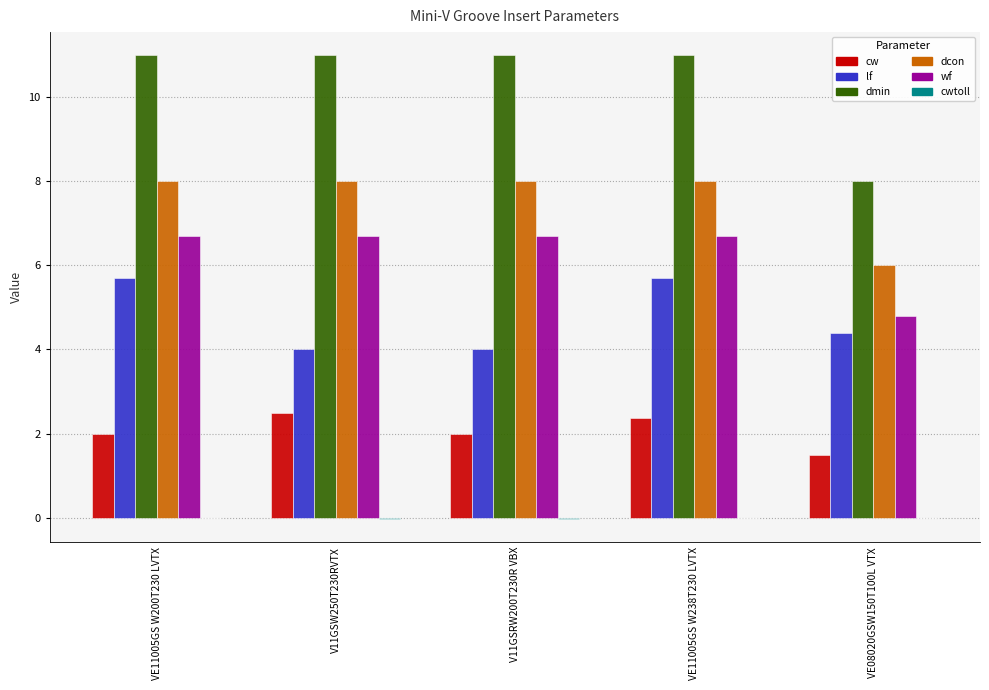

Is the value of cw at V11GSW250T230RVTX greater than the value of lf at VE08020GSW150T100L VTX?

No